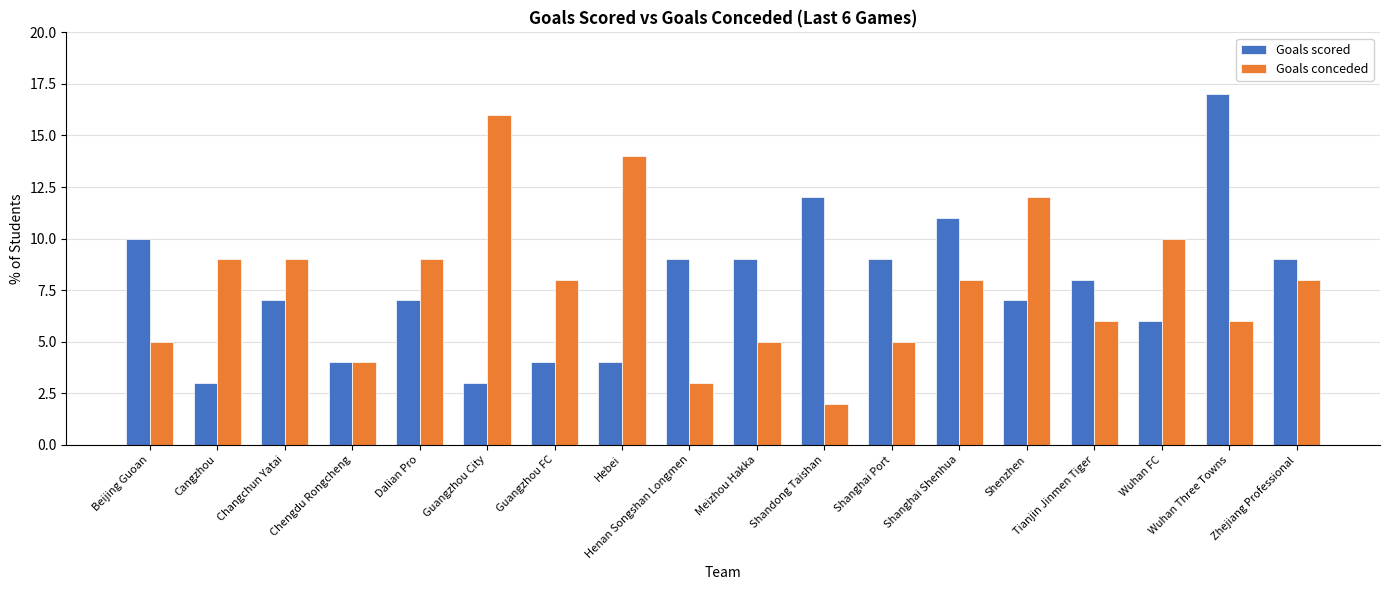

Is it true that Goals conceded equals 10 at Wuhan FC?

True